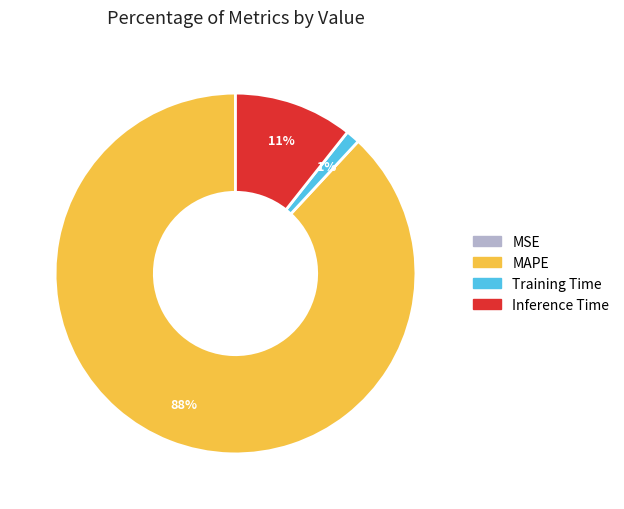

To the nearest percent, what percentage of the pie is Inference Time?

11%